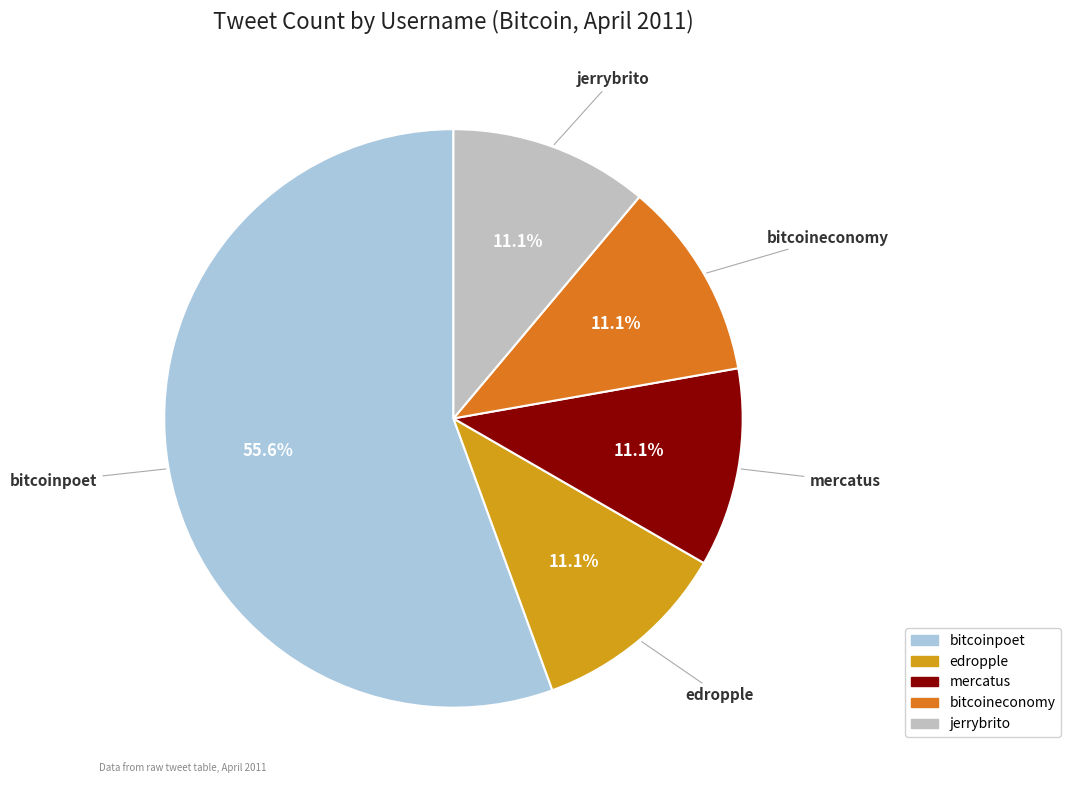

To the nearest percent, what is the combined percentage of jerrybrito and mercatus?

22%